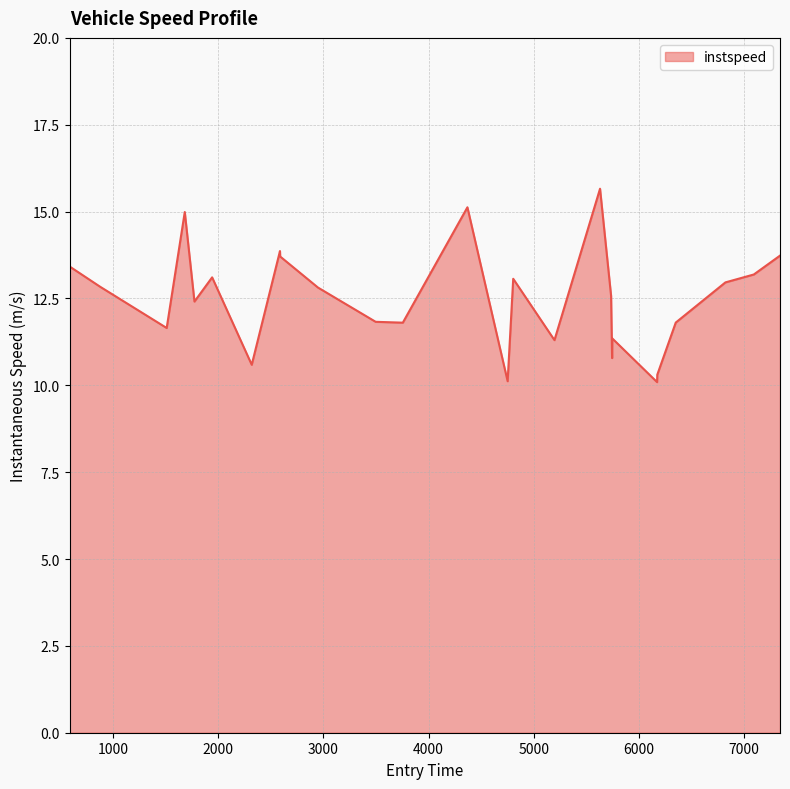

What is the maximum value shown in the chart?

15.7